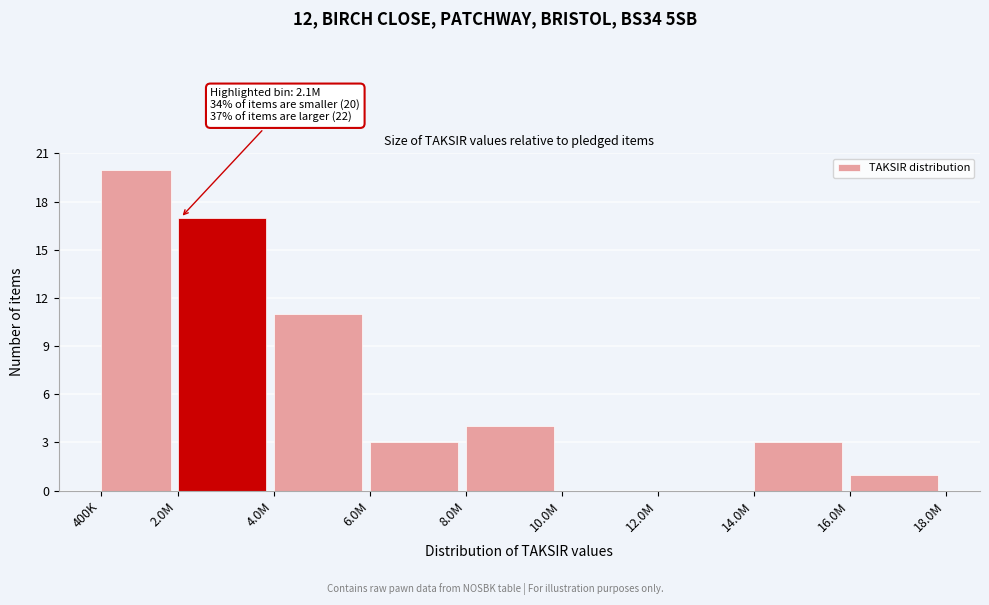

Reading left to right, transcribe all the data shown in this chart.

400K=20	2.0M=17	4.0M=11	6.0M=3	8.0M=4	10.0M=0	12.0M=0	14.0M=3	16.0M=1